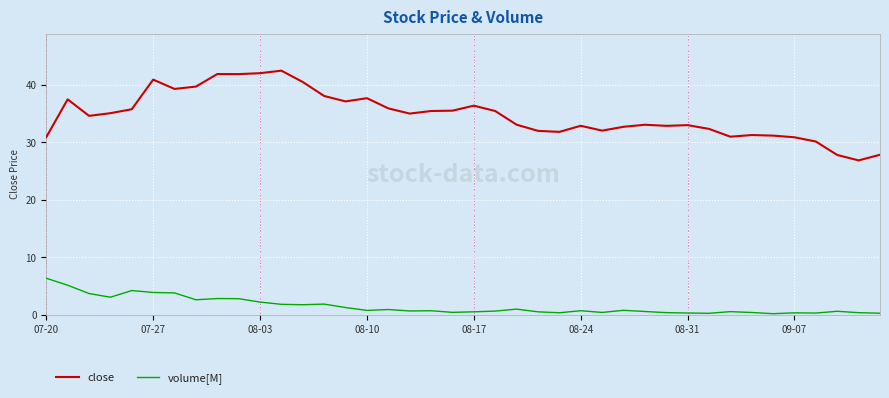

What is the difference between the maximum and minimum values in the volume[M] series?

6.2